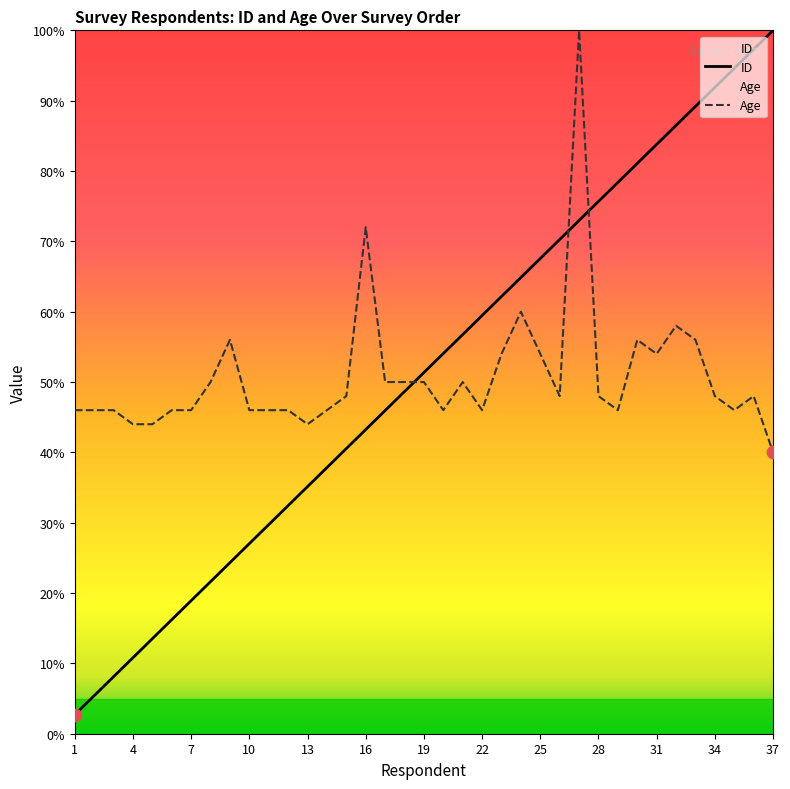

At how many categories does at least one series exceed 32?

37